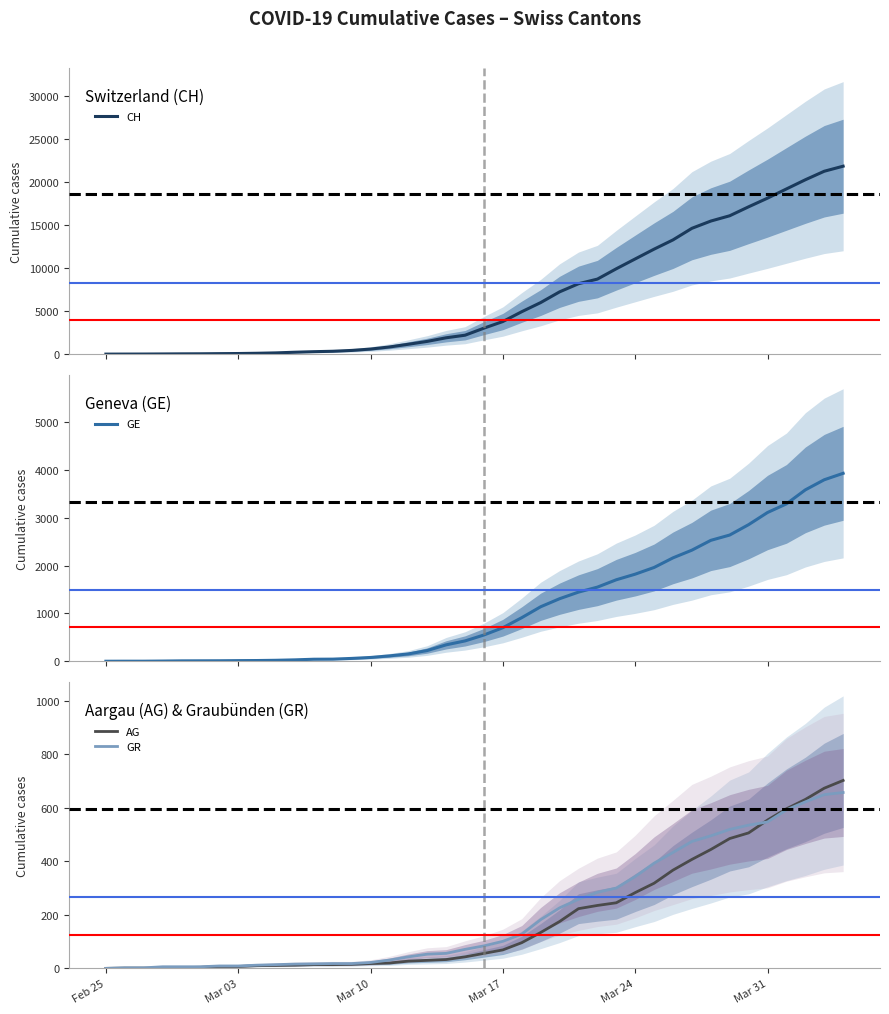

Does the chart display data point markers on the line(s)?

No